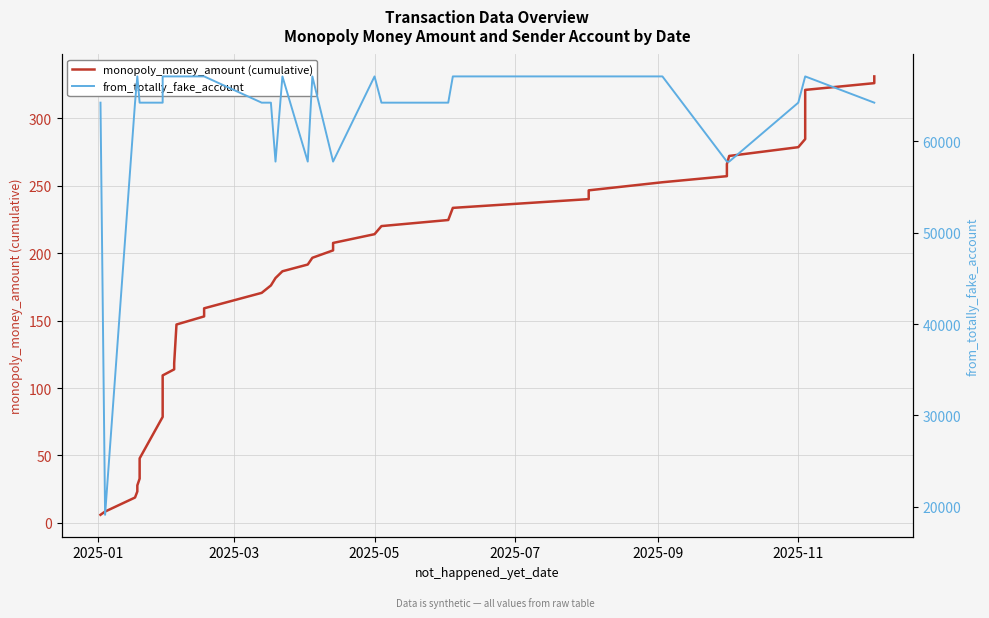

List the series in order of their peak value, lowest first.

monopoly_money_amount (cumulative), from_totally_fake_account